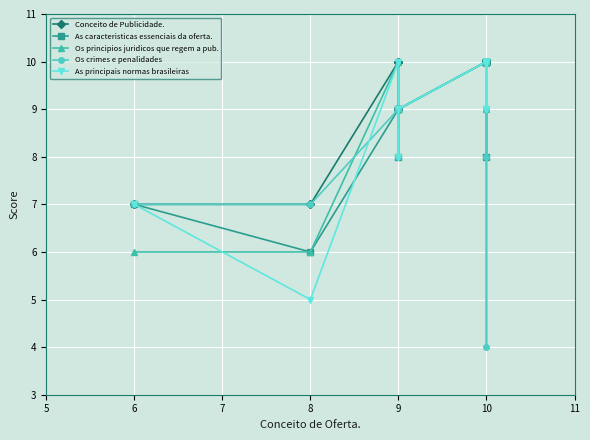

True or false: Os principios juridicos que regem a pub. has a value of 13 at 10.

False